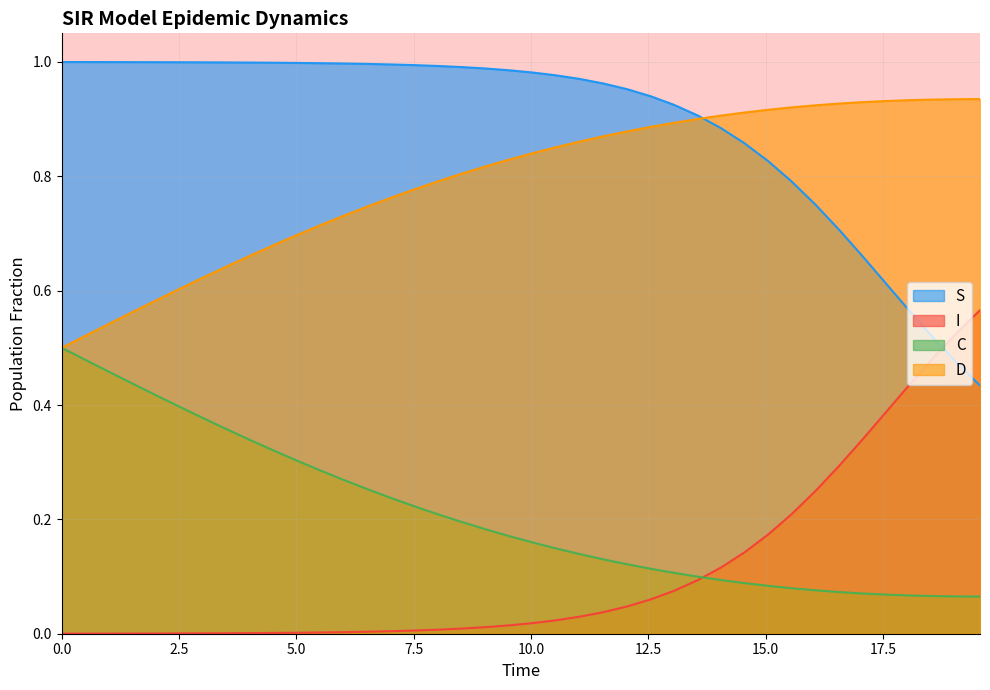

Reading left to right, what are all the values shown in this chart?

S: 1.0	1.0	1.0	1.0	1.0	1.0	1.0	1.0	1.0	1.0	1.0	1.0	1.0	1.0	1.0	1.0	1.0	1.0	1.0	1.0	1.0	1.0	1.0	1.0	1.0	0.9	0.9	0.9	0.9	0.9	0.8	0.8	0.8	0.7	0.7	0.6	0.6	0.5	0.5	0.4
I: 0.0	0.0	0.0	0.0	0.0	0.0	0.0	0.0	0.0	0.0	0.0	0.0	0.0	0.0	0.0	0.0	0.0	0.0	0.0	0.0	0.0	0.0	0.0	0.0	0.0	0.1	0.1	0.1	0.1	0.1	0.2	0.2	0.2	0.3	0.3	0.4	0.4	0.5	0.5	0.6
C: 0.5	0.5	0.5	0.4	0.4	0.4	0.4	0.4	0.3	0.3	0.3	0.3	0.3	0.3	0.2	0.2	0.2	0.2	0.2	0.2	0.2	0.1	0.1	0.1	0.1	0.1	0.1	0.1	0.1	0.1	0.1	0.1	0.1	0.1	0.1	0.1	0.1	0.1	0.1	0.1
D: 0.5	0.5	0.5	0.6	0.6	0.6	0.6	0.6	0.7	0.7	0.7	0.7	0.7	0.7	0.8	0.8	0.8	0.8	0.8	0.8	0.8	0.9	0.9	0.9	0.9	0.9	0.9	0.9	0.9	0.9	0.9	0.9	0.9	0.9	0.9	0.9	0.9	0.9	0.9	0.9